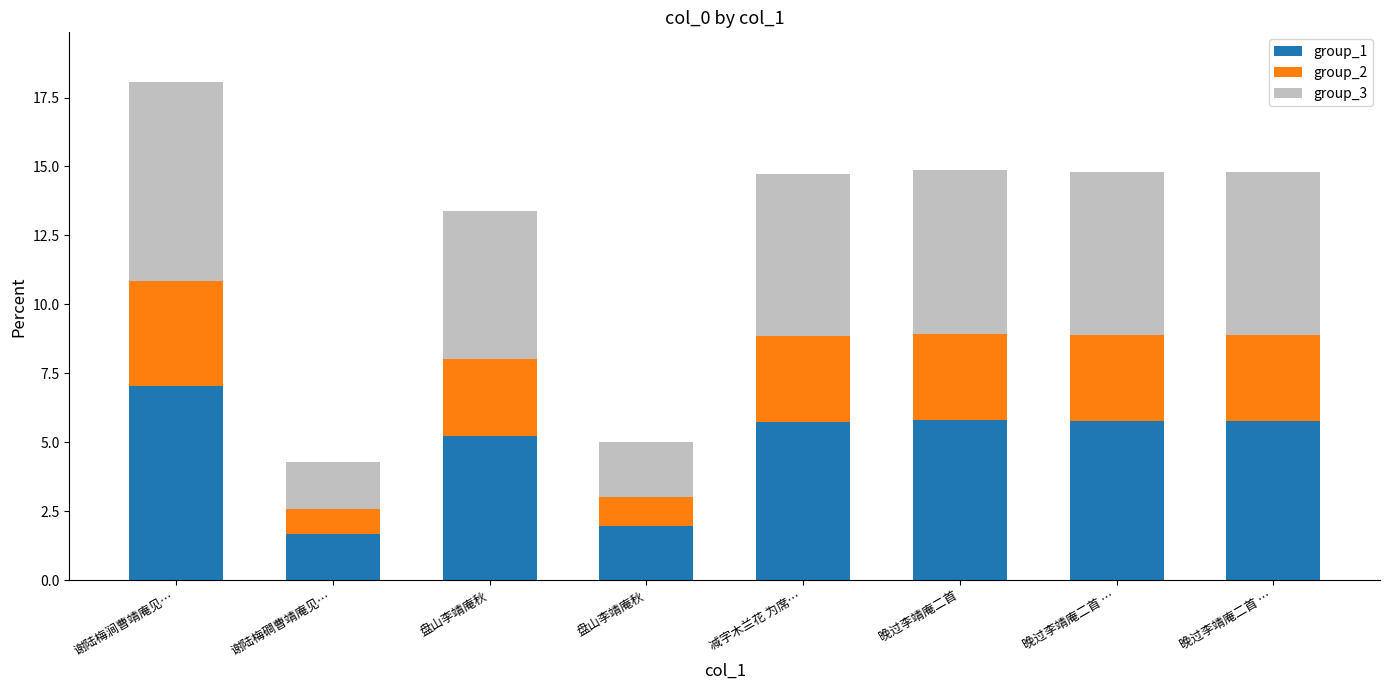

Which series has the largest total across all categories?

group_3